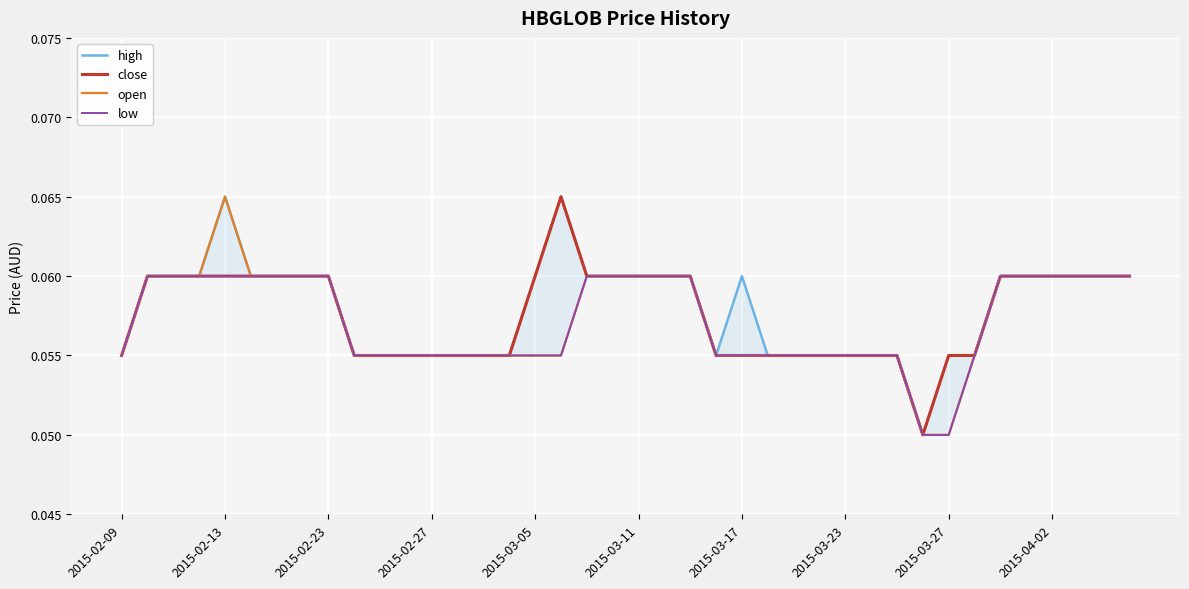

Where is open nearest to the value 0?

31